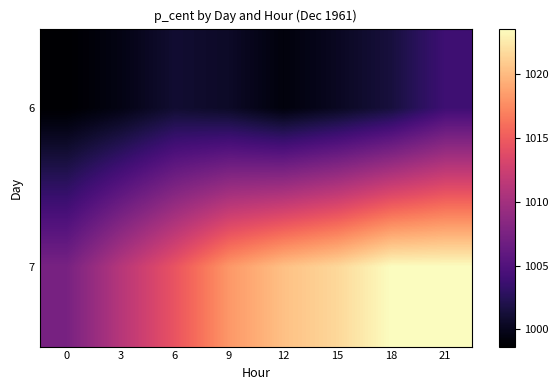

Which has a higher value, 9 or 15?

9